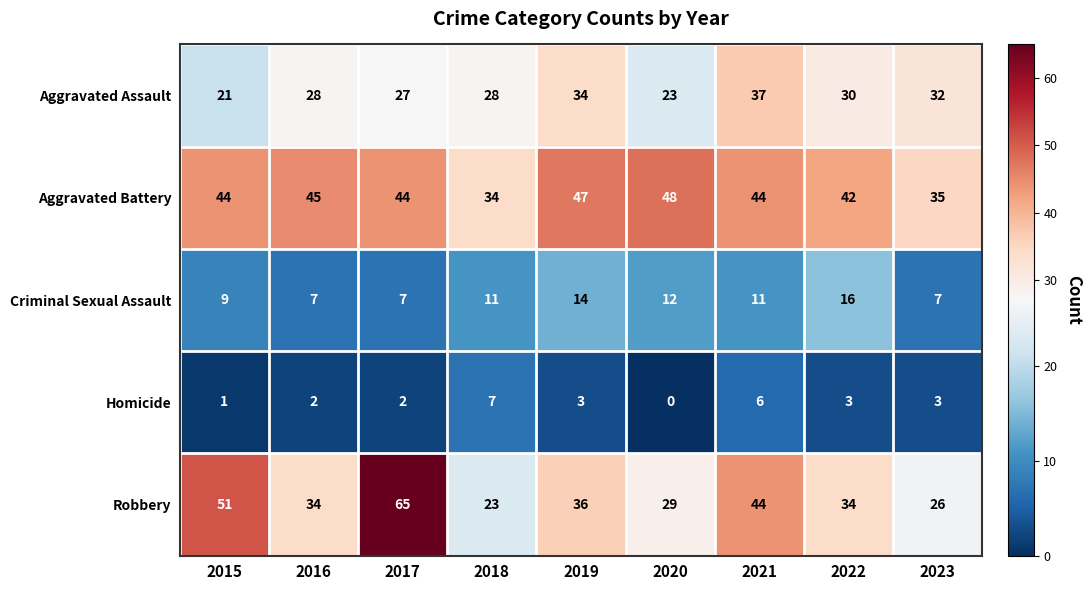

Where is Aggravated Battery nearest to the value 41?

2022